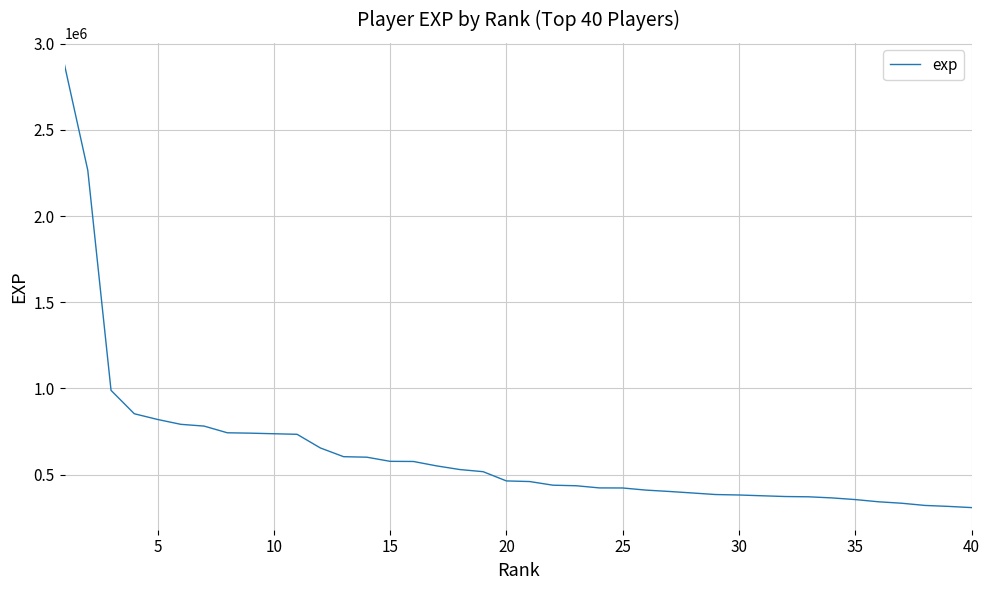

What is the maximum value shown in the chart?

2876512